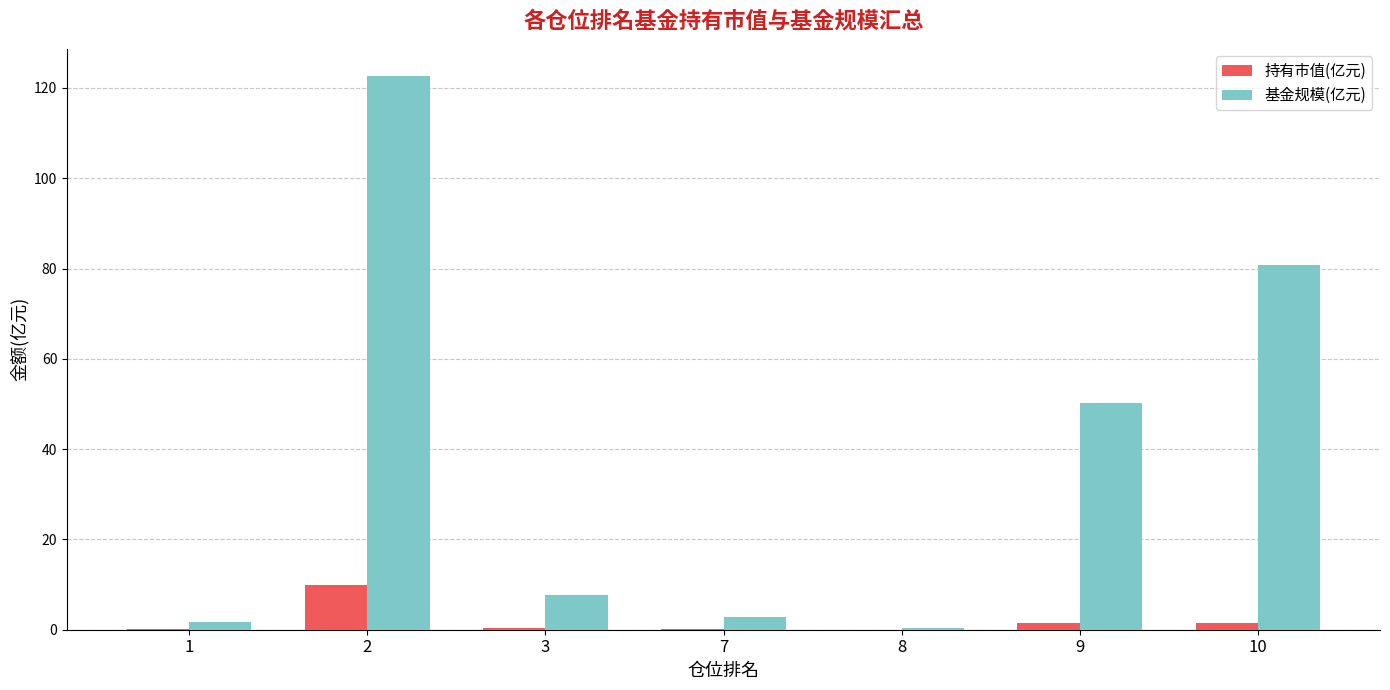

Where does the 基金规模(亿元) series first go above 7?

2